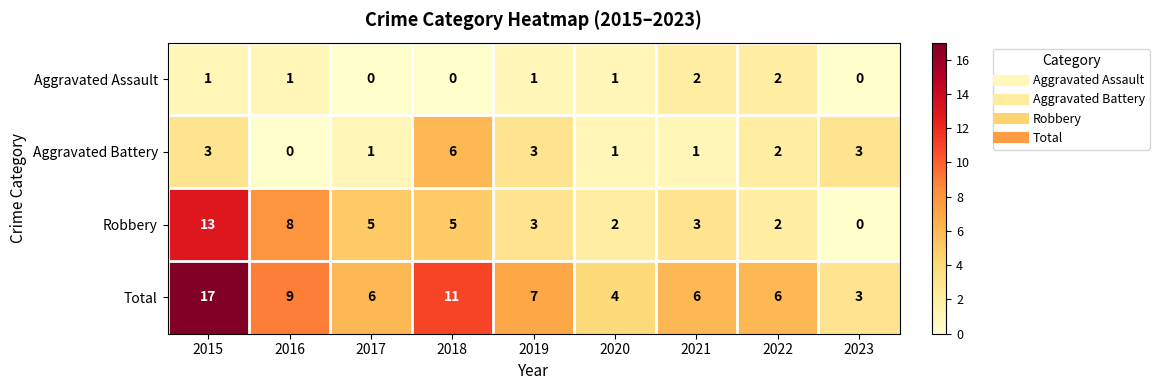

How many data points does each series have?

9